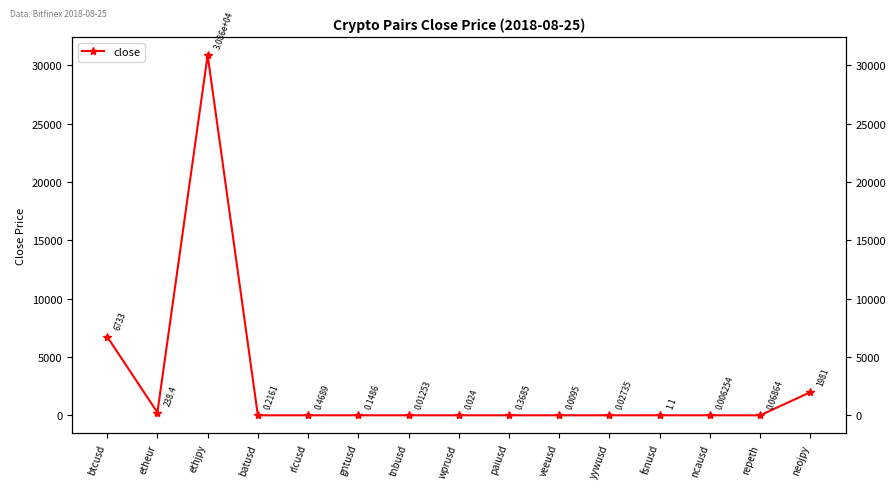

List the labels in order of value, smallest first.

ncausd, veeusd, tnbusd, wprusd, yywusd, repeth, gntusd, batusd, paiusd, rlcusd, fsnusd, etheur, neojpy, btcusd, ethjpy